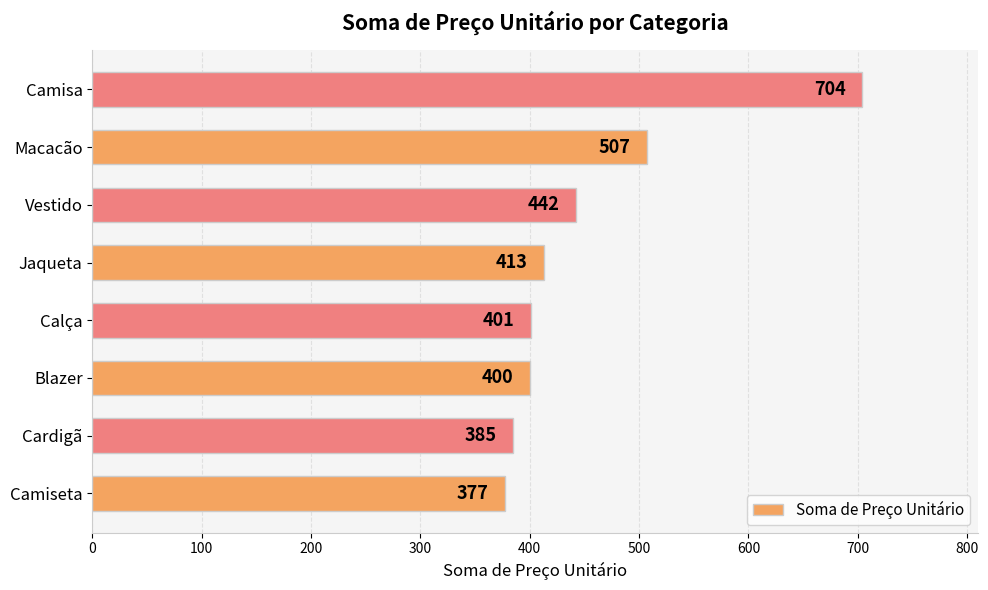

What is the greatest value displayed?

704